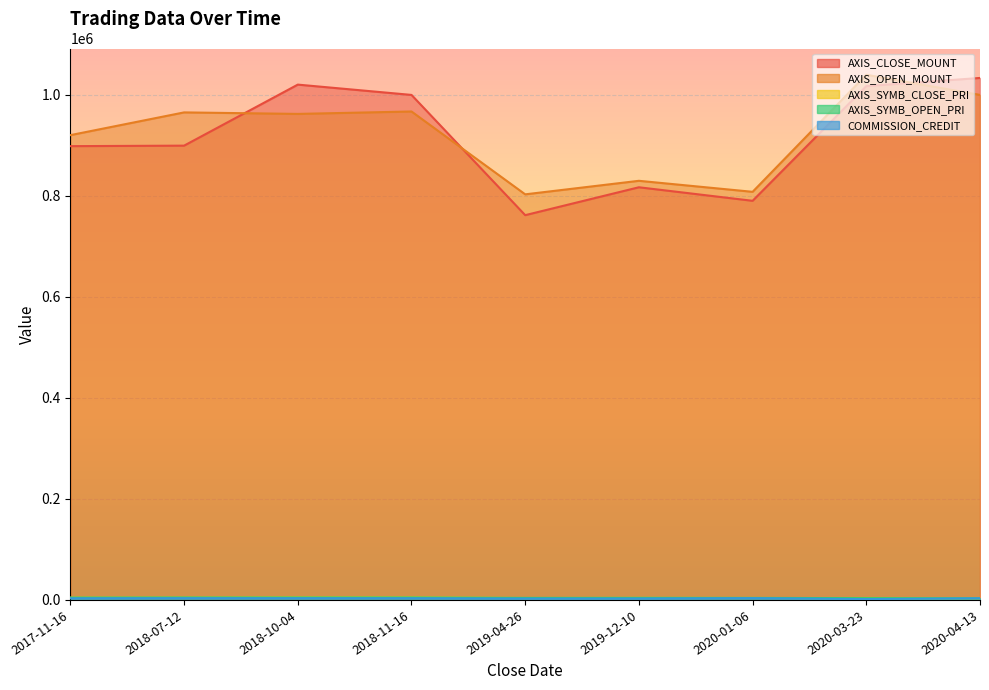

Is the value of COMMISSION_CREDIT at 2019-04-26 greater than the value of AXIS_SYMB_OPEN_PRI at 2019-12-10?

No